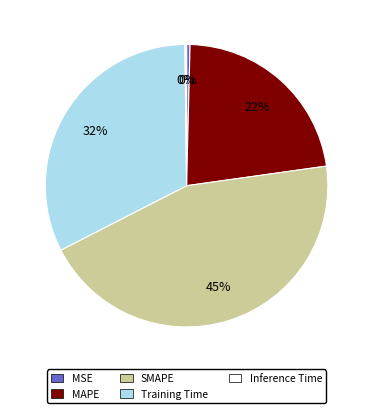

Is it true that Training Time is 32% of the pie?

True